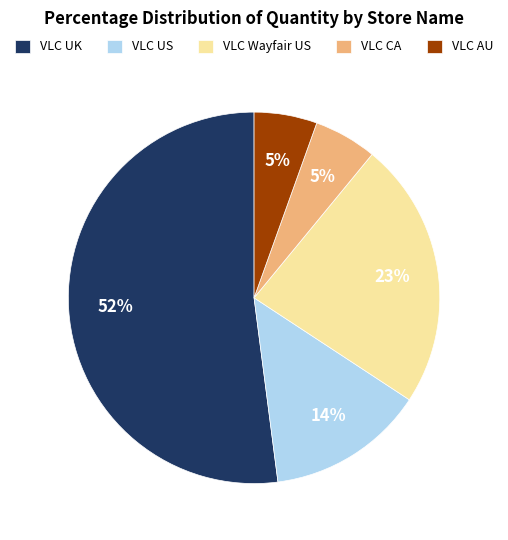

Combined, do VLC US and VLC AU account for over 50%?

No